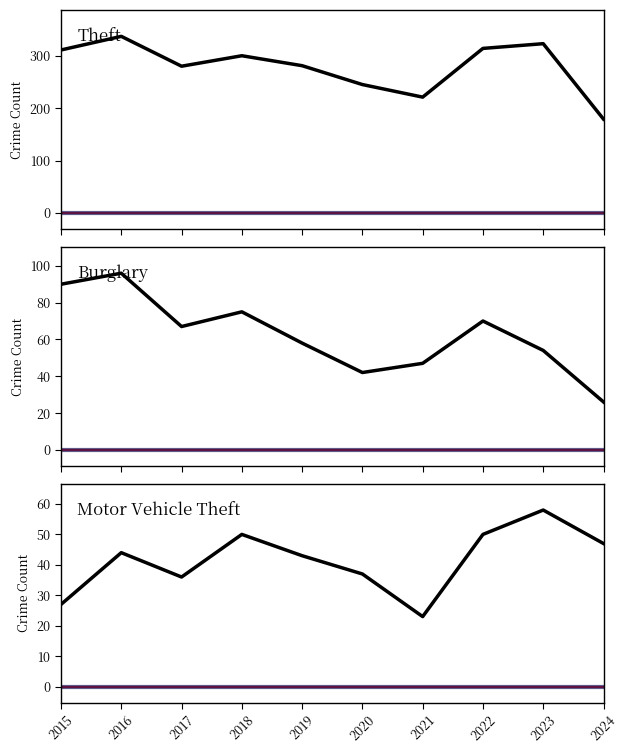

What is the value of the Motor Vehicle Theft point at the 7th from the left?

23